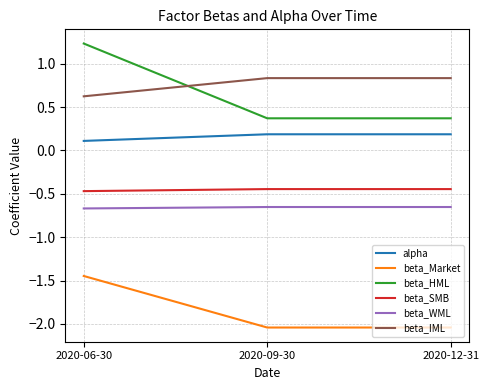

At 2020-06-30, list the series in order from smallest to largest.

beta_Market, beta_WML, beta_SMB, alpha, beta_IML, beta_HML